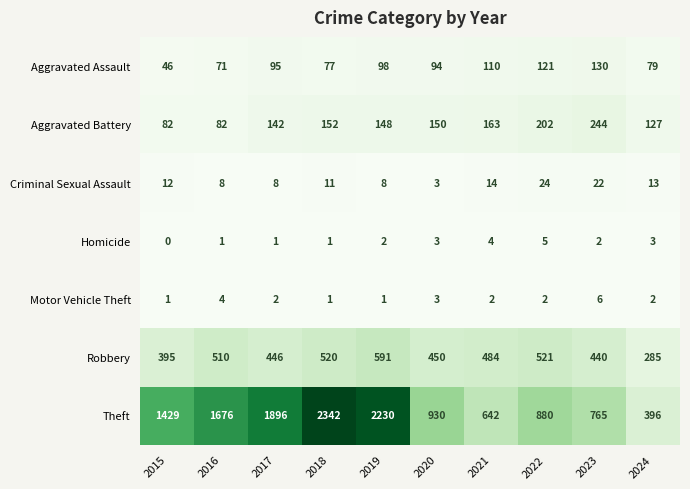

Count the number of data series in this chart.

7